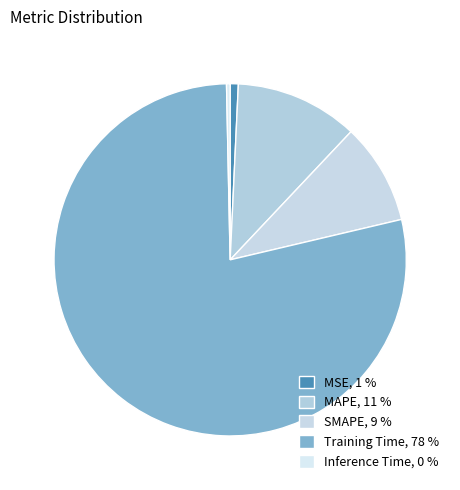

Rank the categories by value from highest to lowest.

Training Time, MAPE, SMAPE, MSE, Inference Time